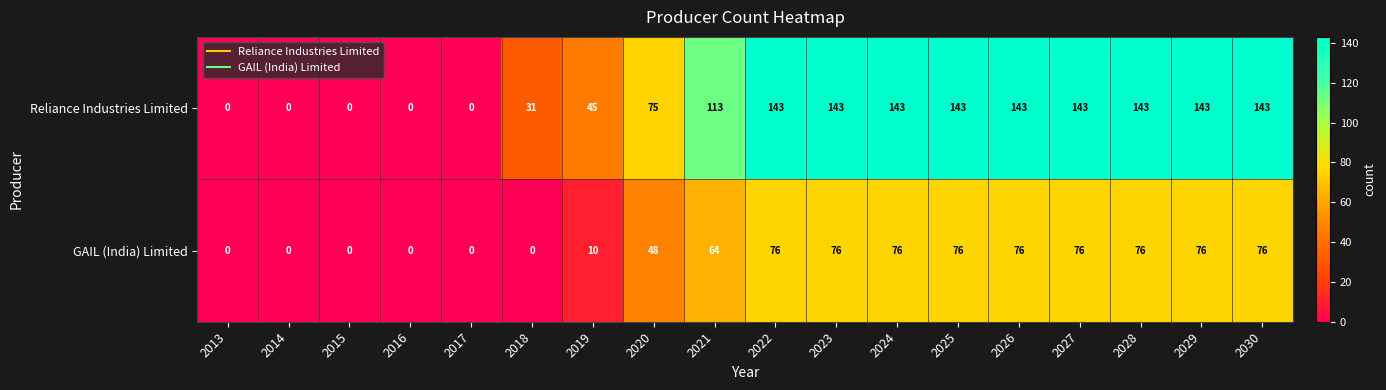

Which series changed the most between 2017 and 2028?

Reliance Industries Limited